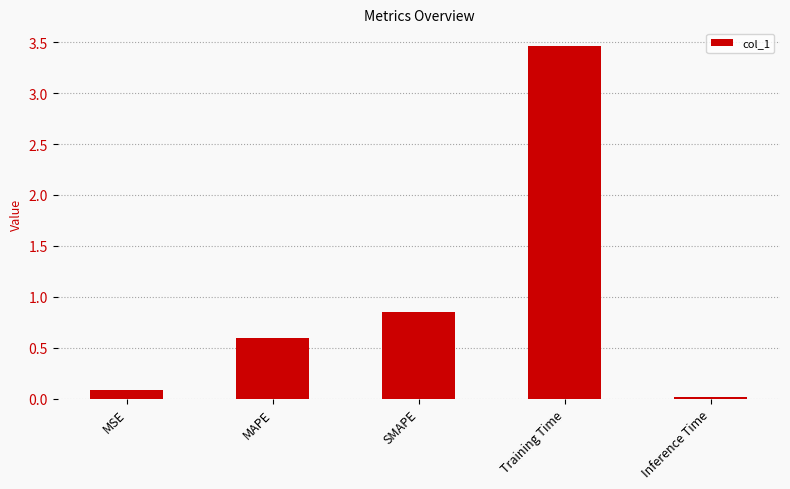

Are the bars grouped side by side (vs. stacked)?

No